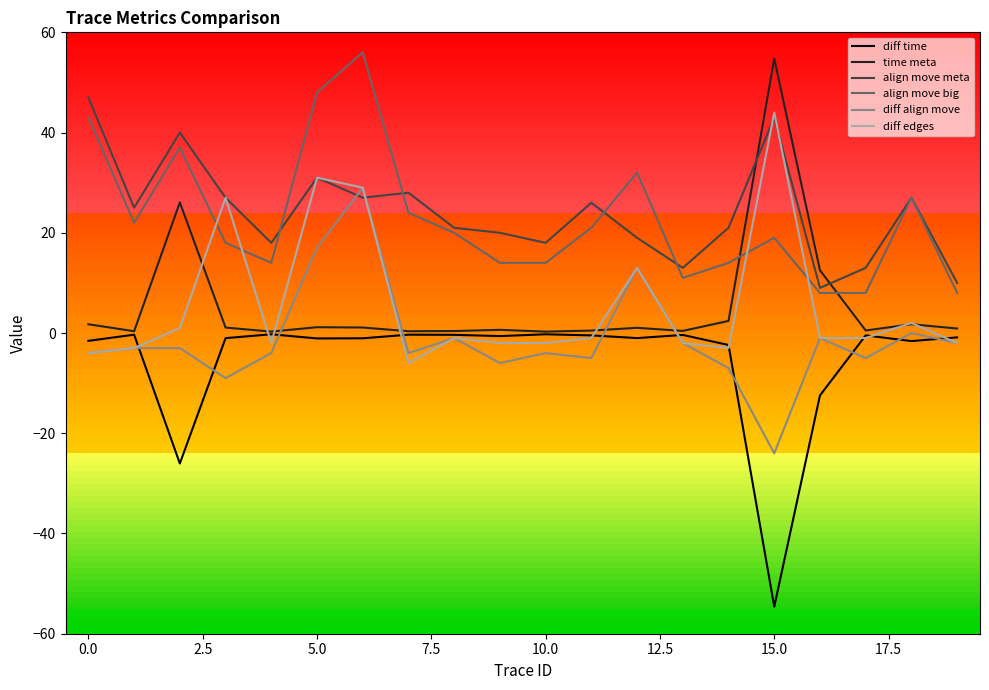

True or false: align move big and time meta cross at least once.

True